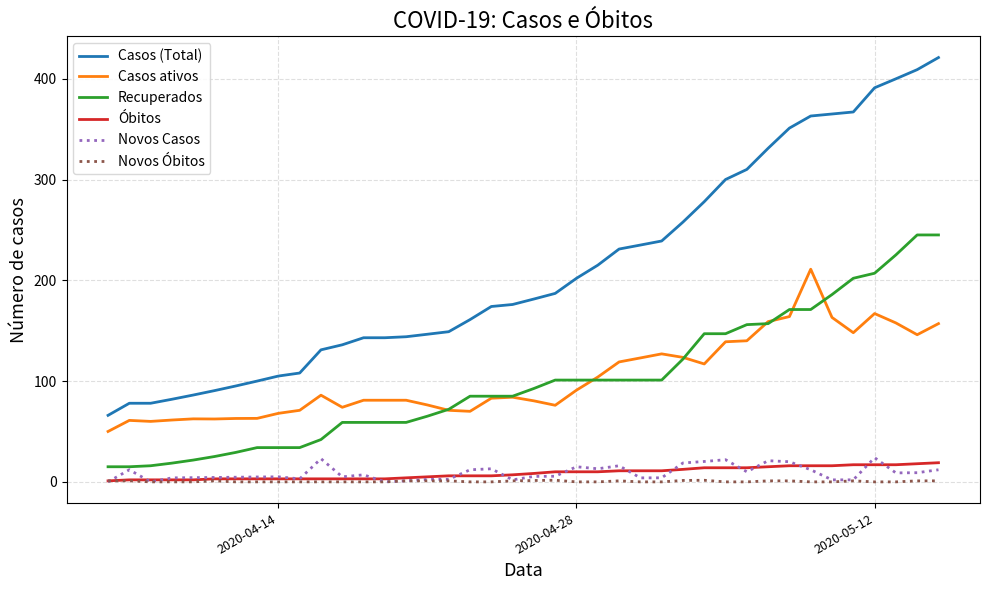

What are all the series names shown in the legend?

Casos (Total), Casos ativos, Recuperados, Óbitos, Novos Casos, Novos Óbitos